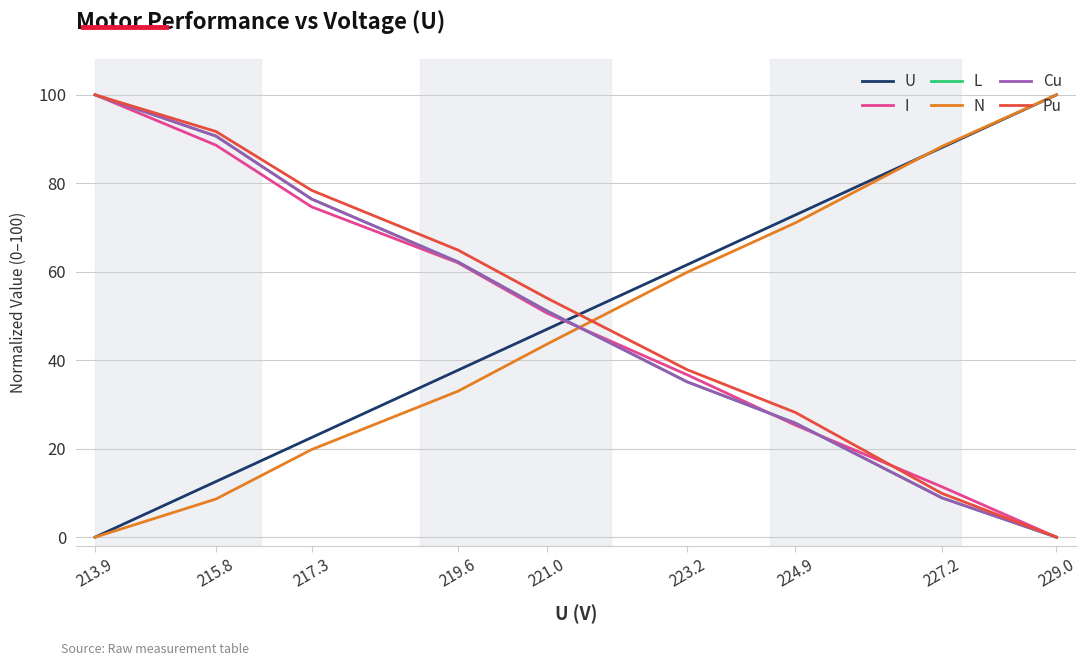

How many lines are shown in the chart?

6